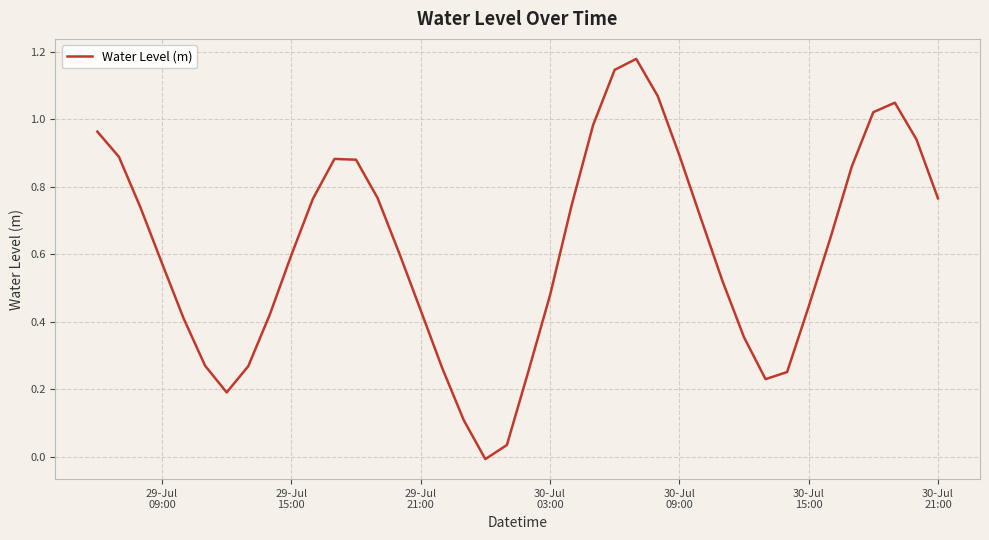

How many lines are shown in the chart?

1